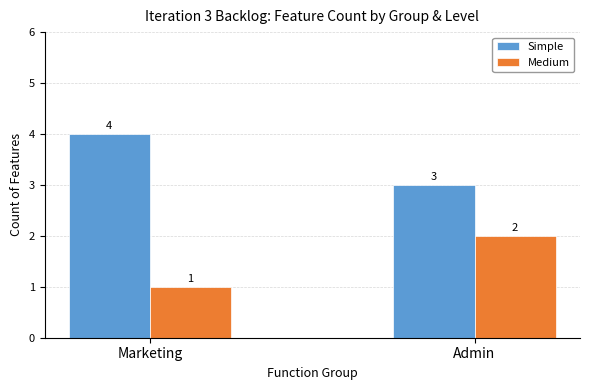

What is the total value across all series at Admin?

5